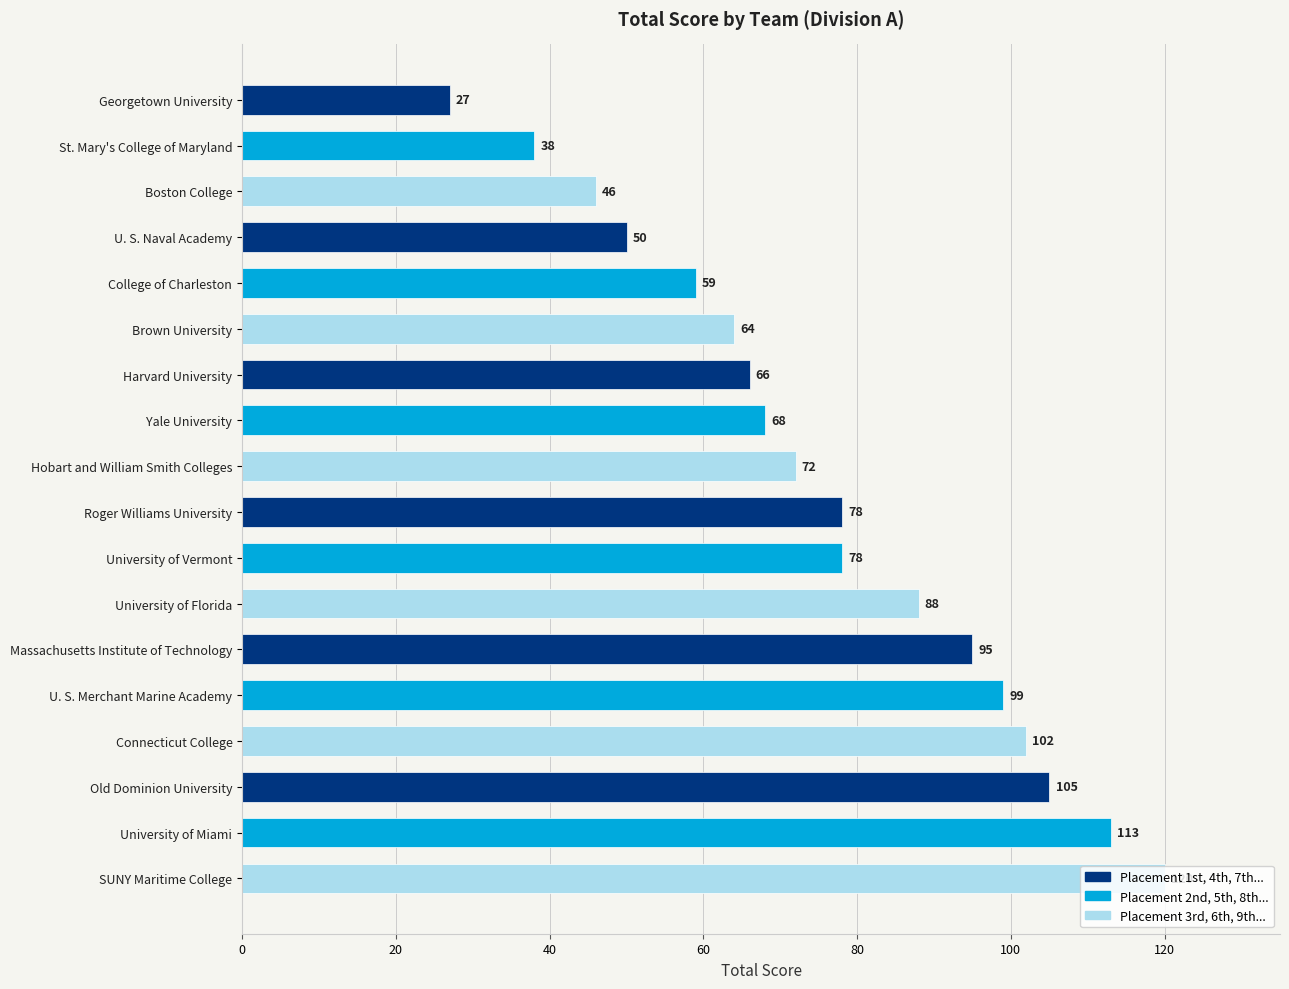

Is it true that the value at University of Miami is 113?

True